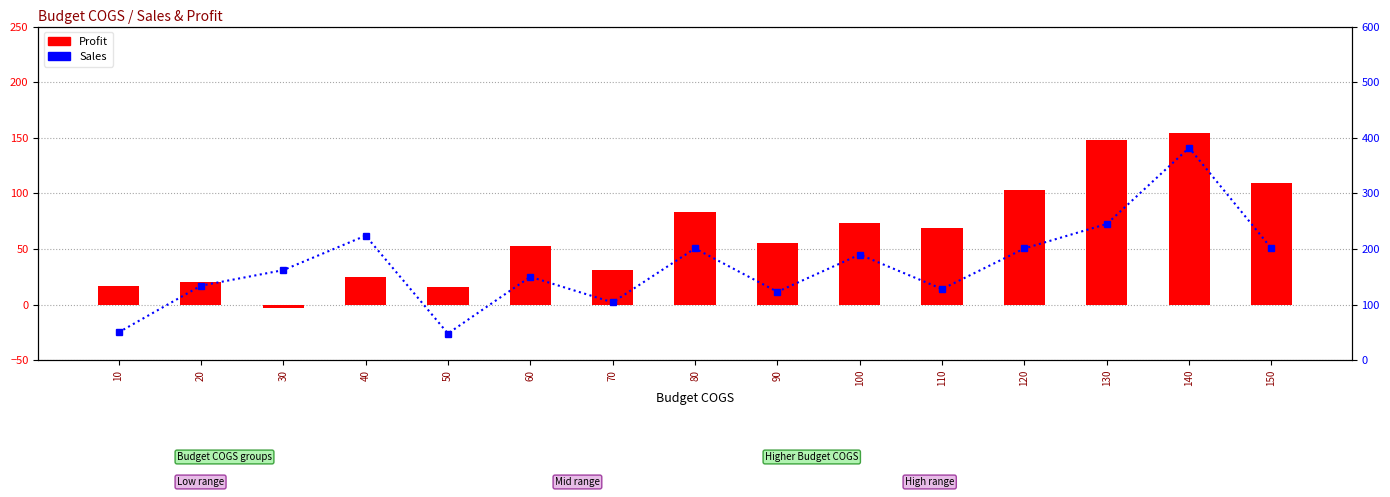

Rank the series by their average value, from lowest to highest.

Profit, Sales